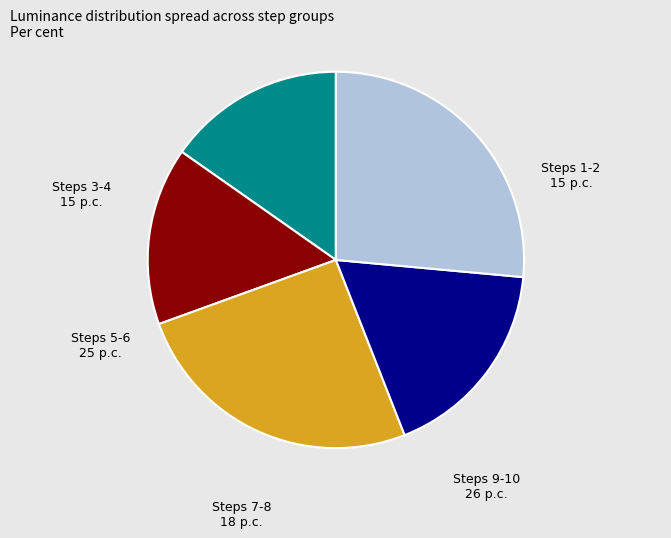

The Steps 5-6 slice represents 25% of the pie. True or false?

True